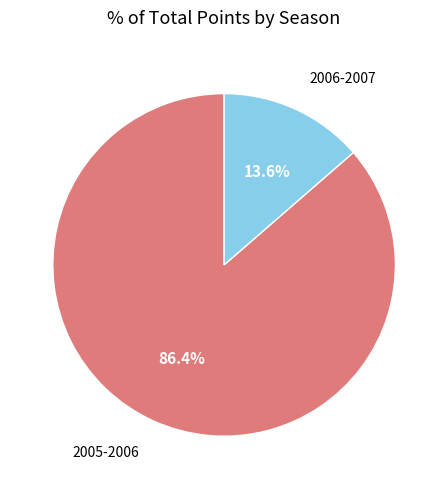

To the nearest percent, what percentage of the pie is 2005-2006?

86%